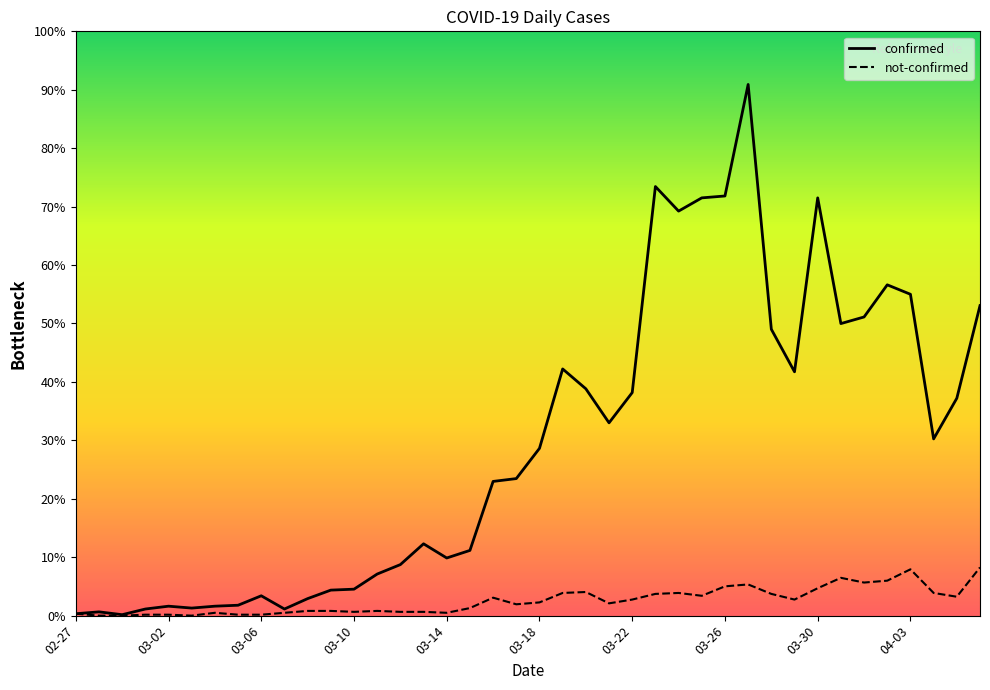

At how many categories does at least one series exceed 561?

1